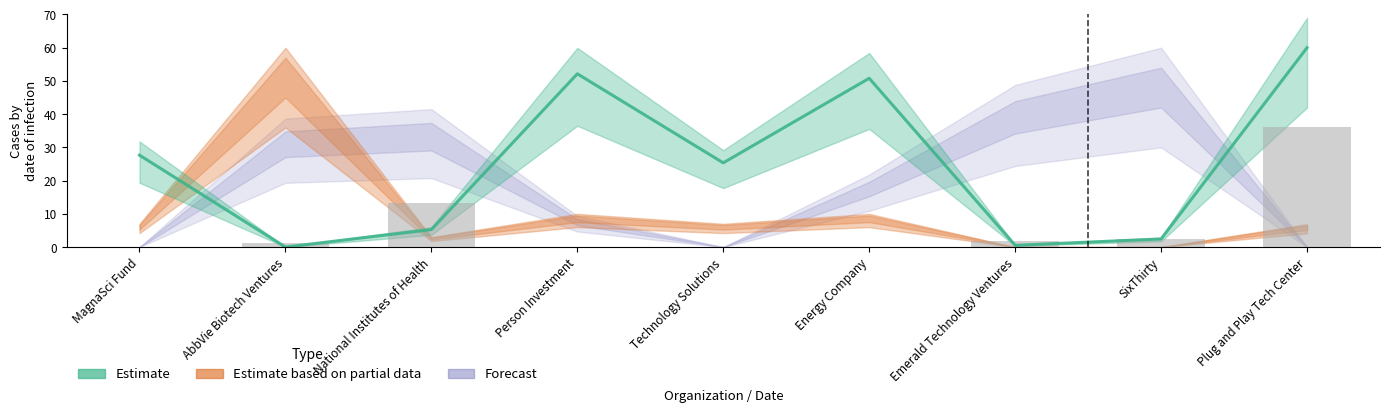

What is the maximum value shown in the chart?

60.0